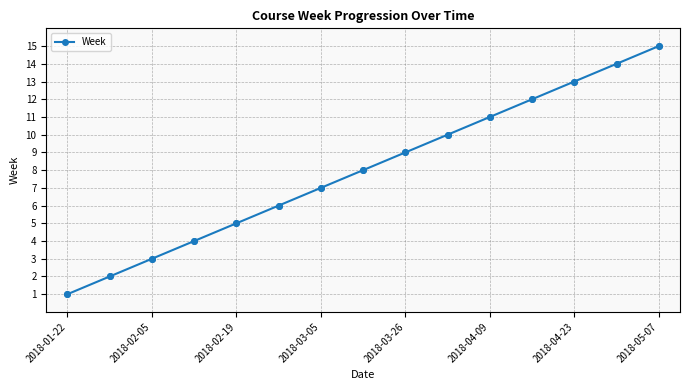

What is the greatest value displayed?

15